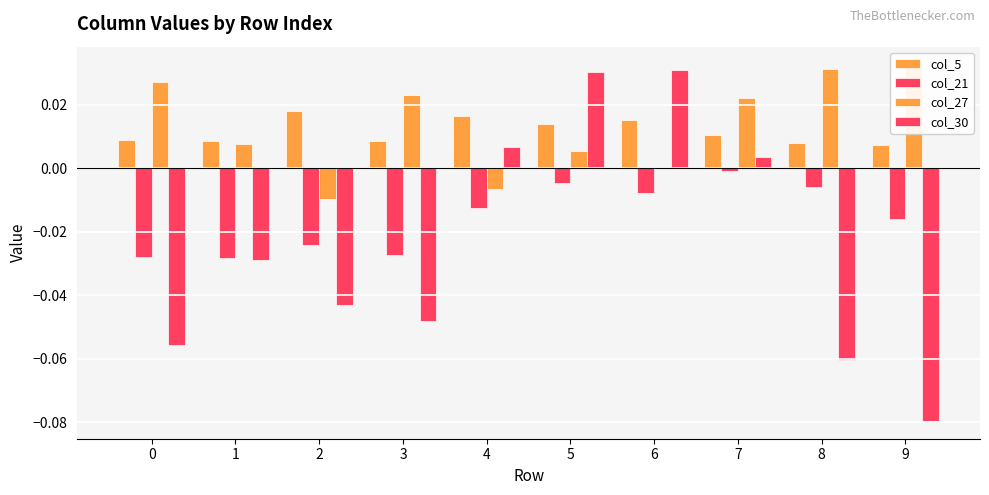

Reading left to right, what are all the values shown in this chart?

col_5: 0=0.0	1=0.0	2=0.0	3=0.0	4=0.0	5=0.0	6=0.0	7=0.0	8=0.0	9=0.0
col_21: 0=-0.0	1=-0.0	2=-0.0	3=-0.0	4=-0.0	5=-0.0	6=-0.0	7=-0.0	8=-0.0	9=-0.0
col_27: 0=0.0	1=0.0	2=-0.0	3=0.0	4=-0.0	5=0.0	6=0.0	7=0.0	8=0.0	9=0.0
col_30: 0=-0.1	1=-0.0	2=-0.0	3=-0.0	4=0.0	5=0.0	6=0.0	7=0.0	8=-0.1	9=-0.1